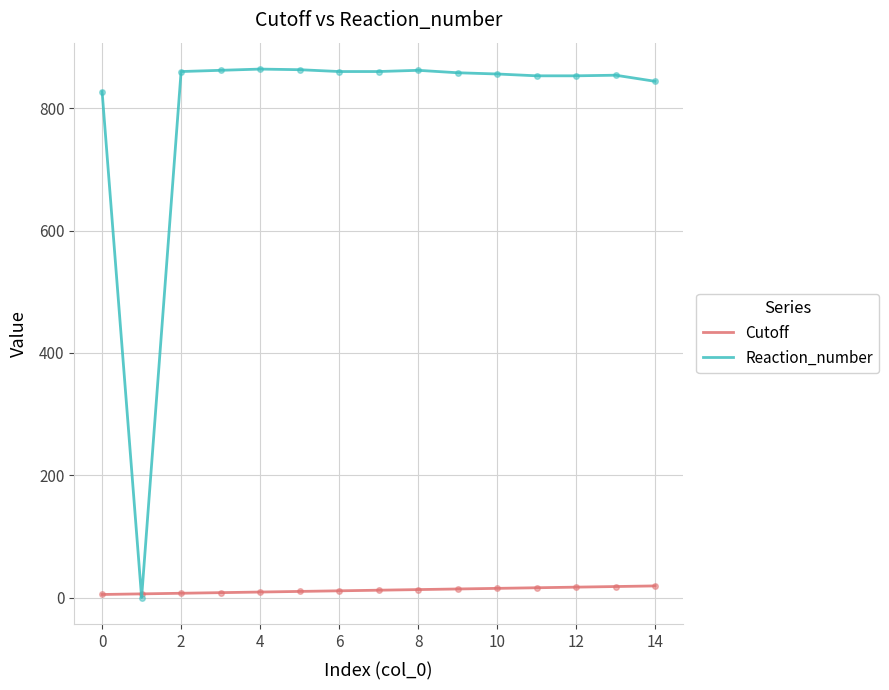

Which series has the widest spread of values?

Reaction_number